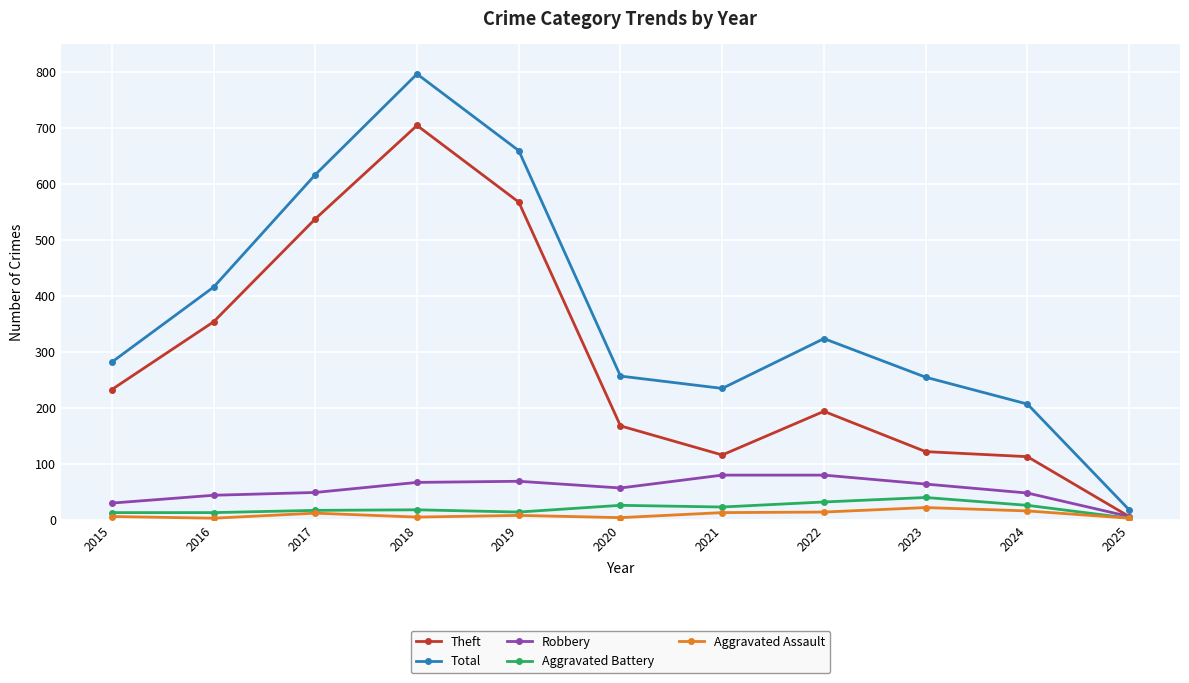

True or false: Total has a value of 324 at 2022.

True